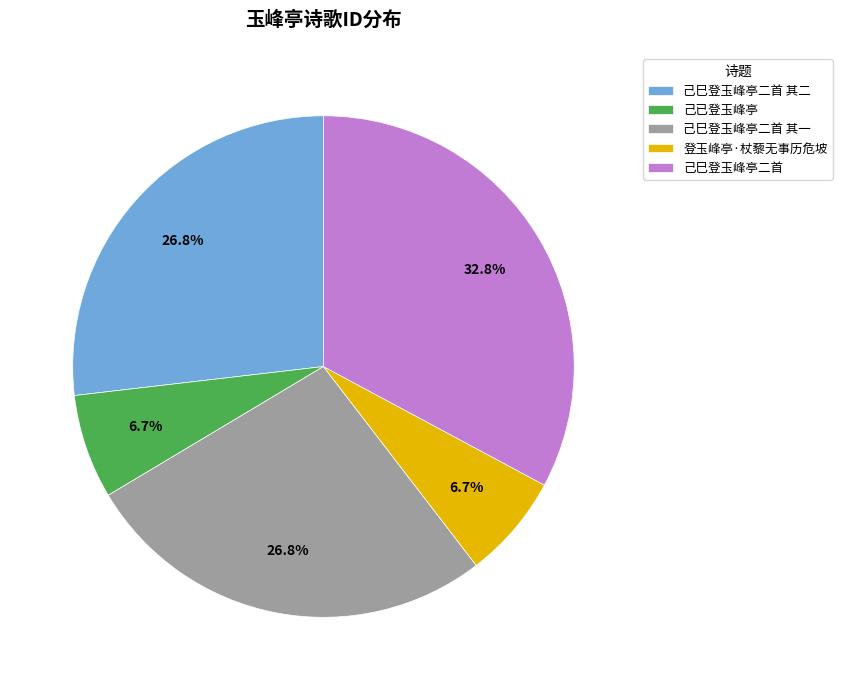

What is the total percentage of 己巳登玉峰亭二首 其二 and 己已登玉峰亭?

33.6%